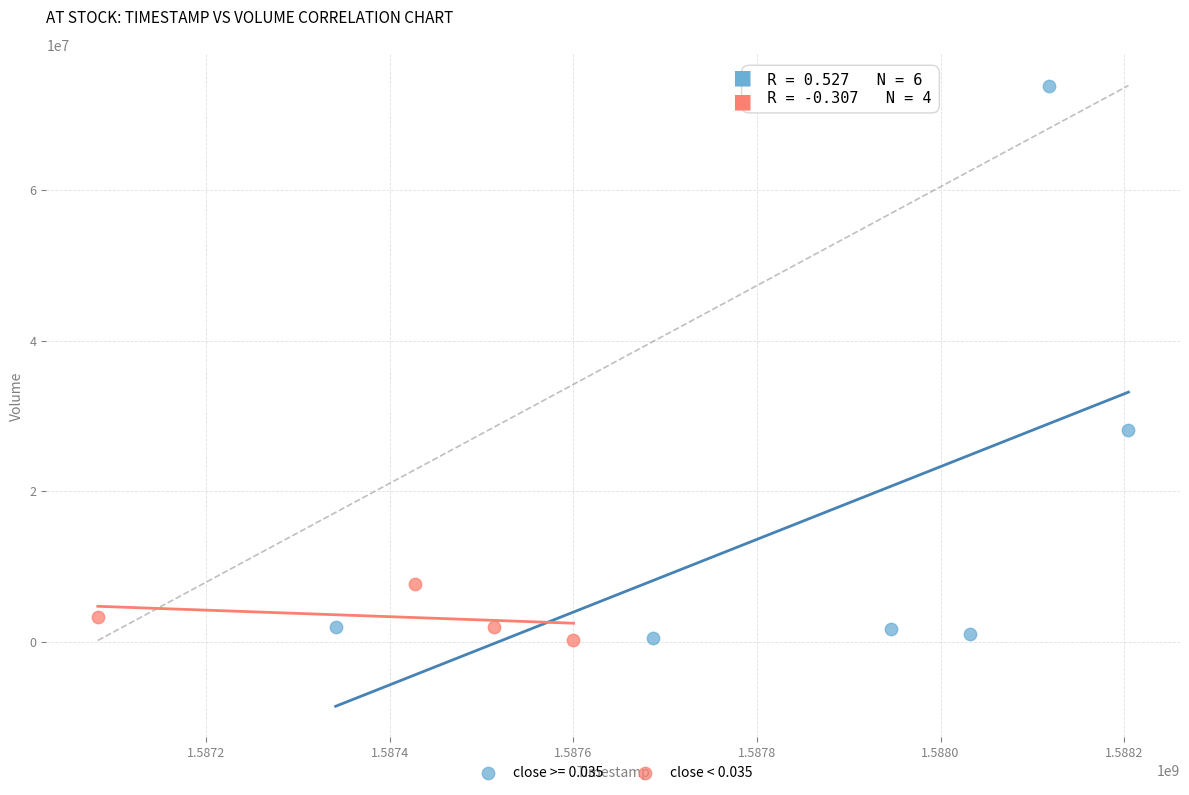

Which series has the widest spread of Y values?

close >= 0.035